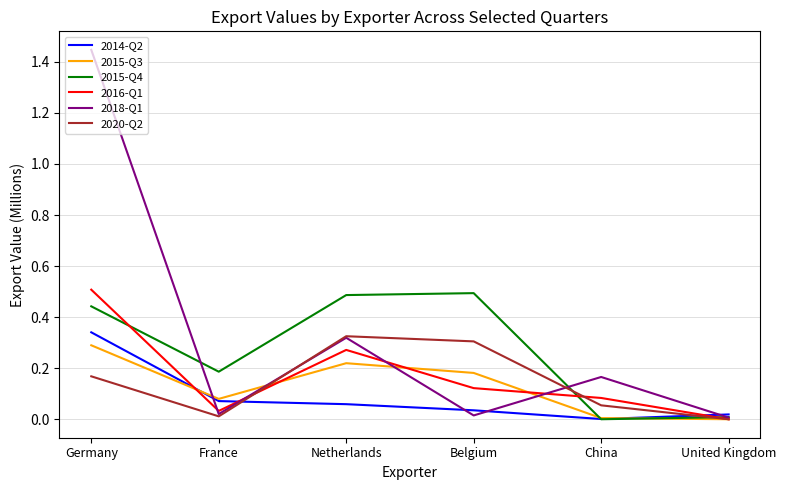

The 2020-Q2 series shows 0.3 at Netherlands. True or false?

True